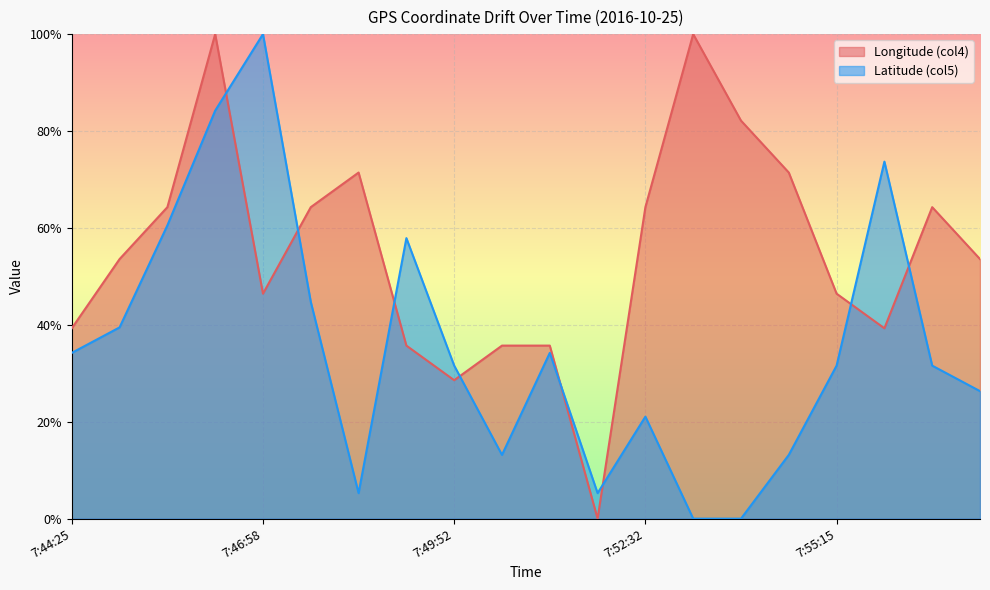

How many lines are shown in the chart?

2